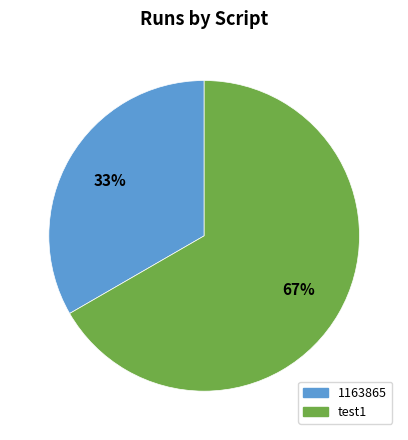

Rank the categories by value from lowest to highest.

1163865, test1